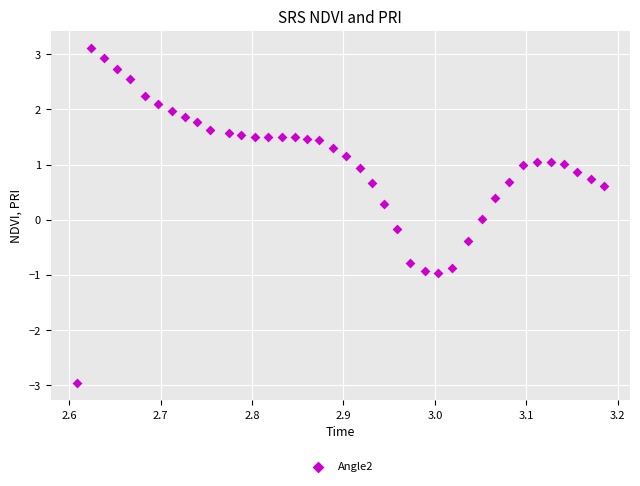

What is the range of Y values (max minus min)?

6.1